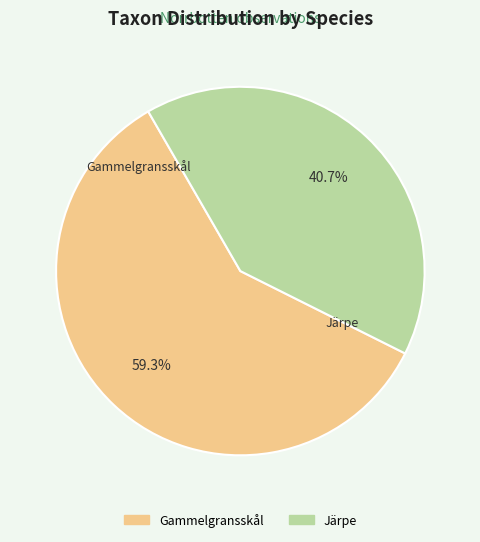

How many slices are in this pie chart?

2